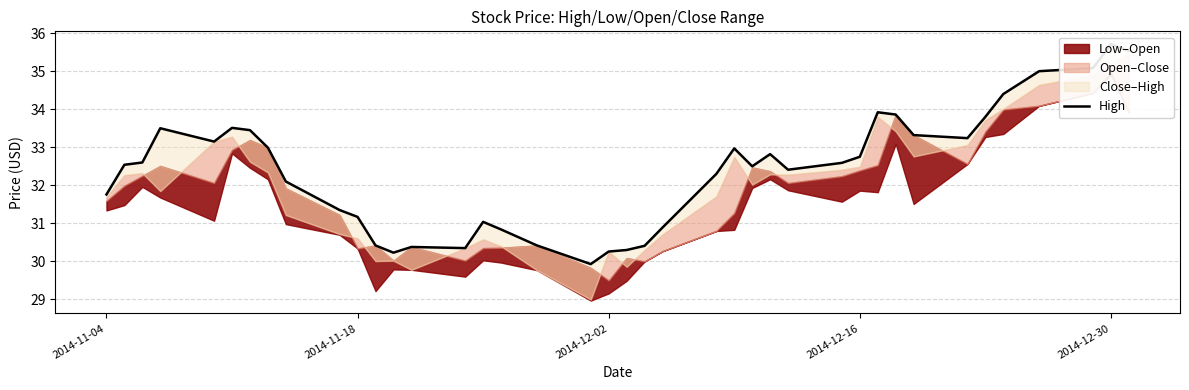

What is the label of the 5th point from the left?

2014-12-30